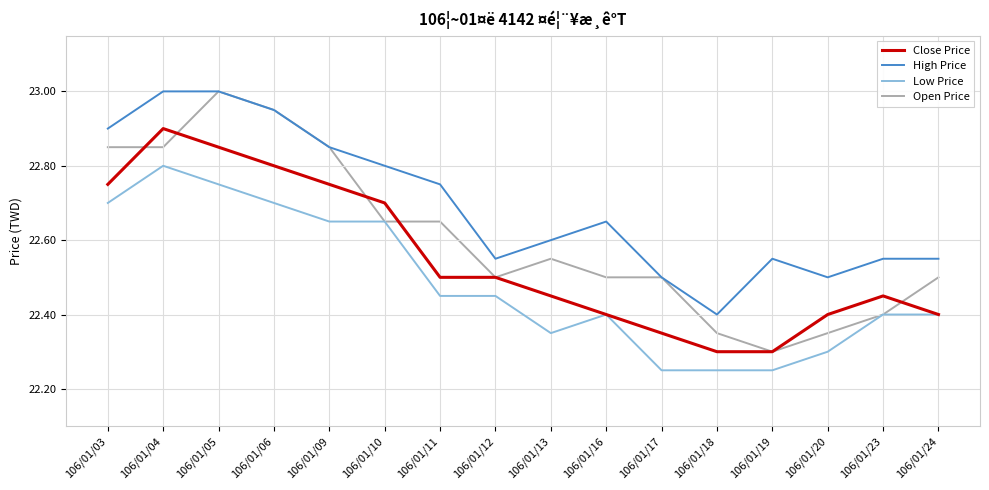

What is the maximum value shown in the chart?

23.0